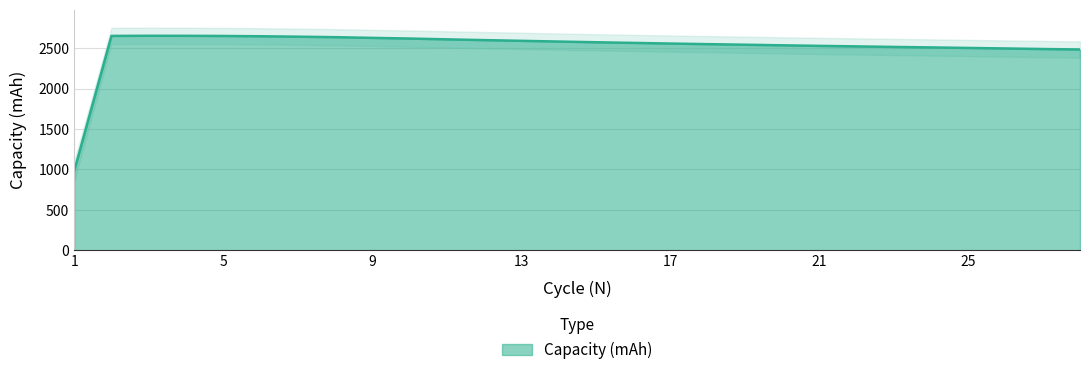

How many interior local peaks (higher than both neighbors) does the data have?

1